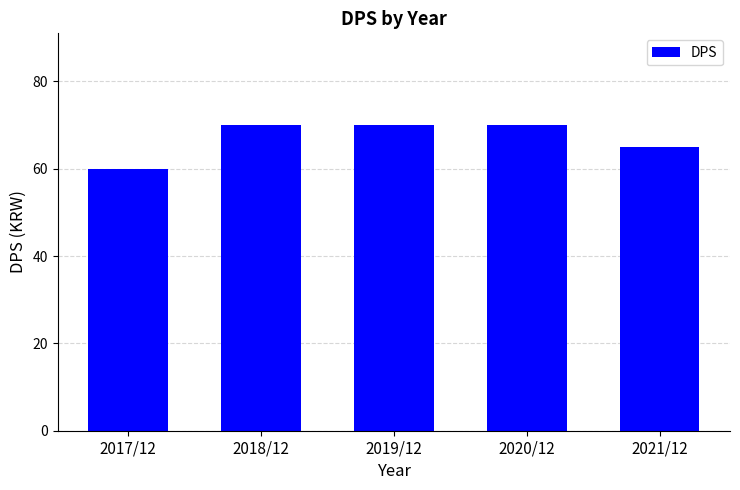

What is the greatest value displayed?

70